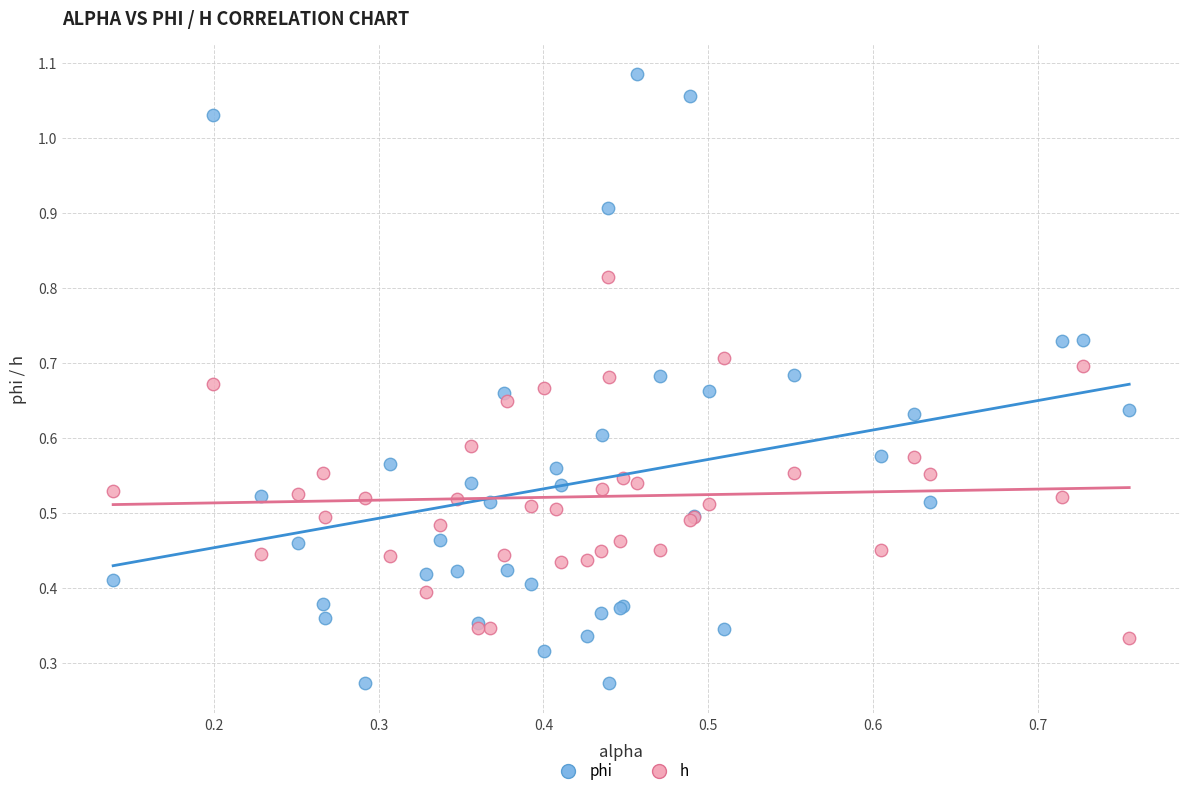

Which series has the widest spread of Y values?

phi